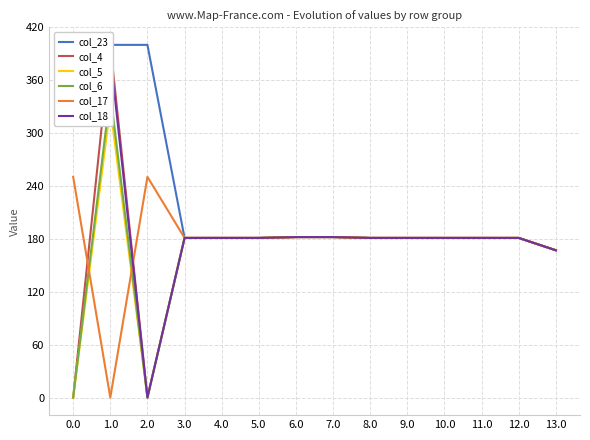

What is the difference between the maximum and minimum values in the col_5 series?

329.5